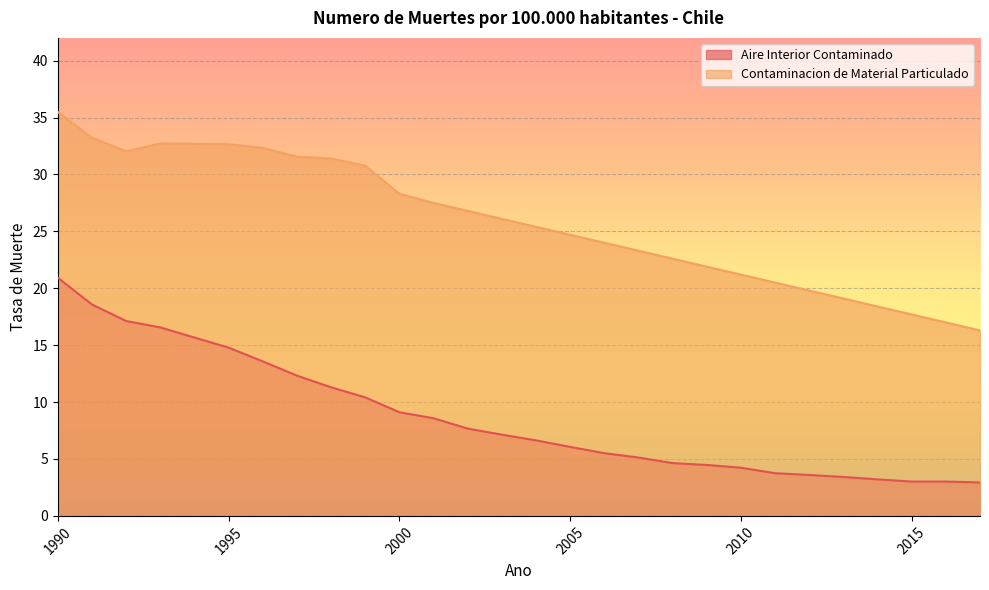

What is the minimum value shown in the chart?

2.9